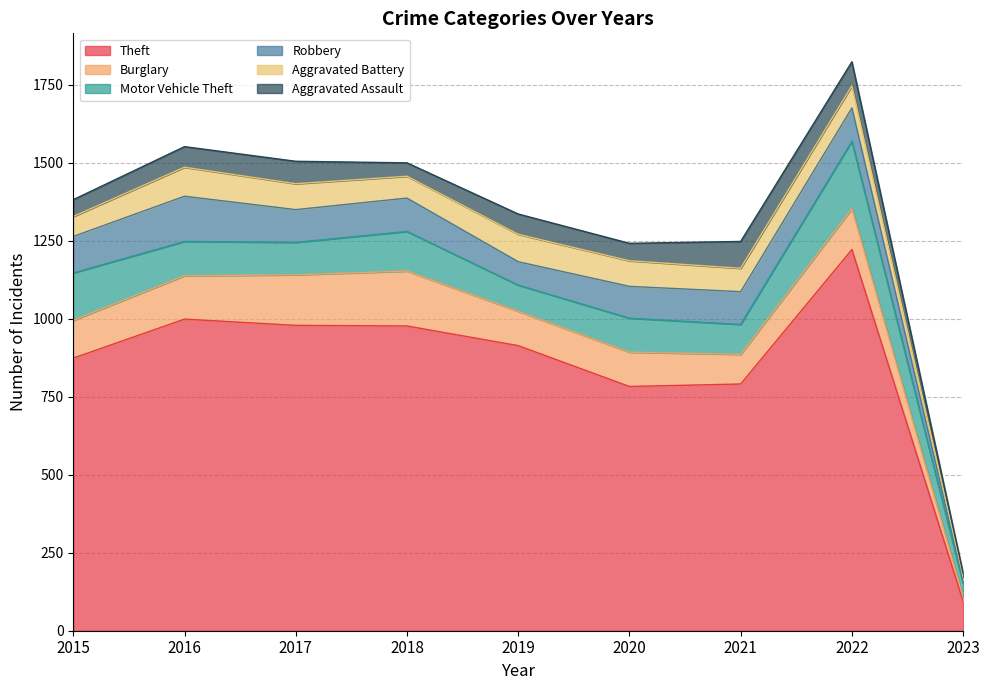

What is the maximum value for Motor Vehicle Theft?

216